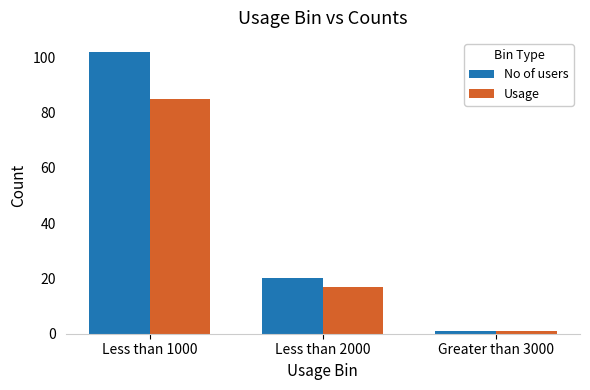

Which category has the lowest value in the Usage series?

Greater than 3000